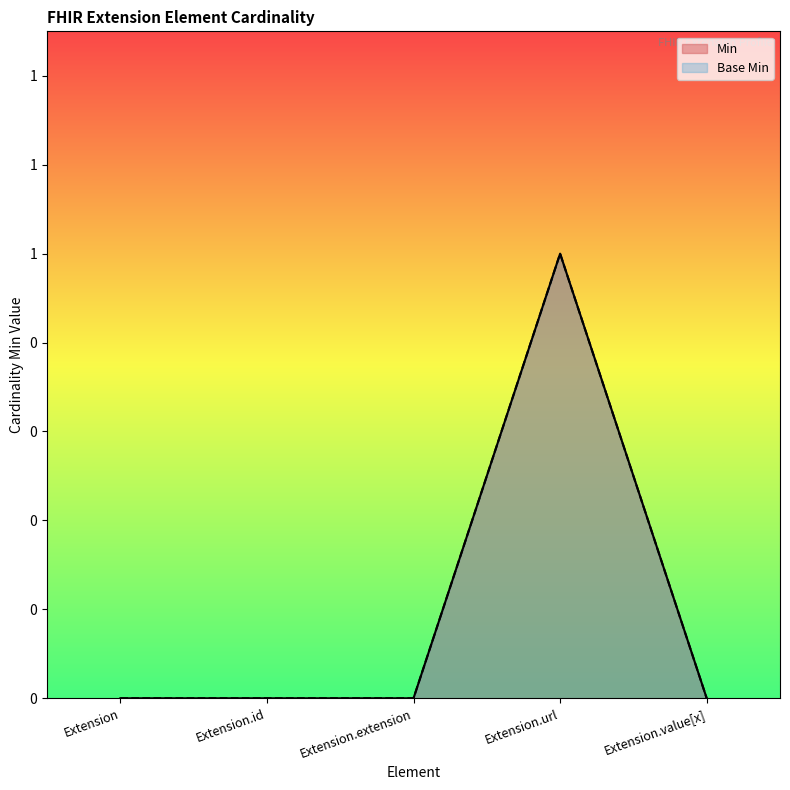

What position from the left is Extension.extension?

3